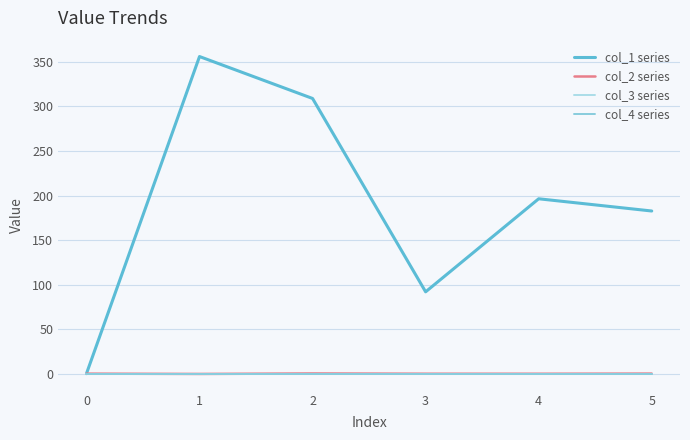

True or false: col_1 series and col_4 series intersect in this chart.

False